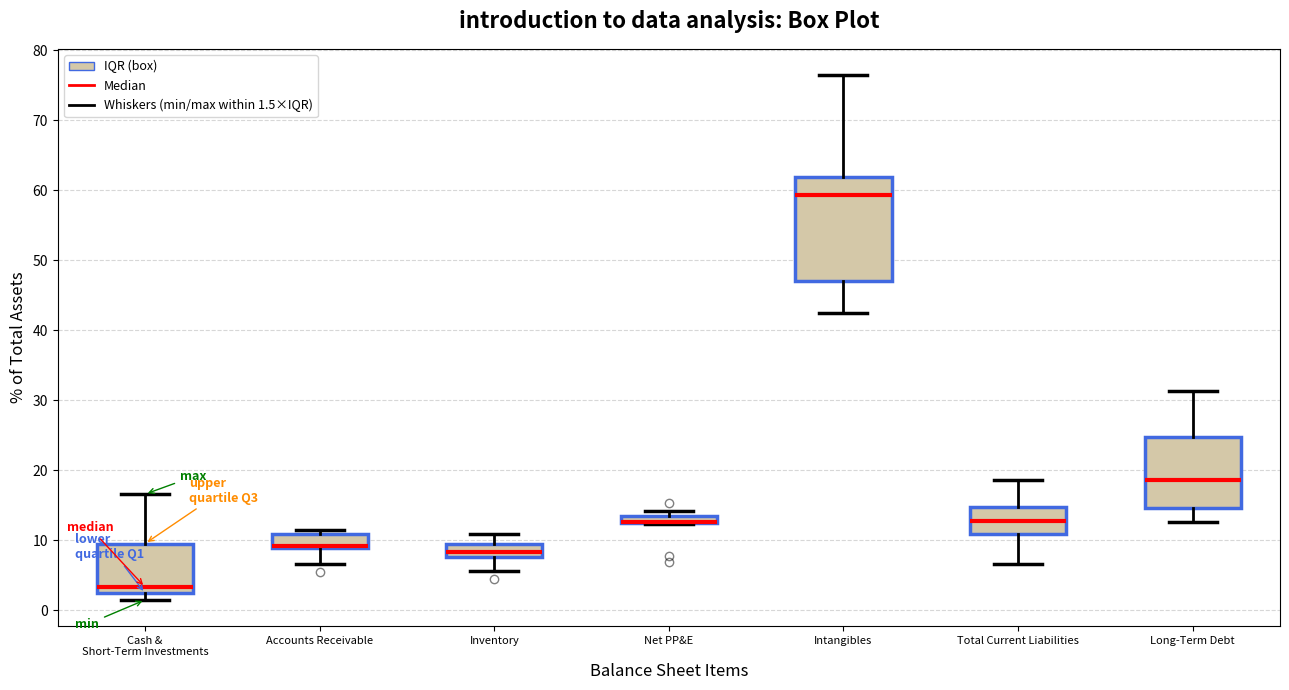

Which box is the tallest, from its lower edge to its upper edge?

Intangibles